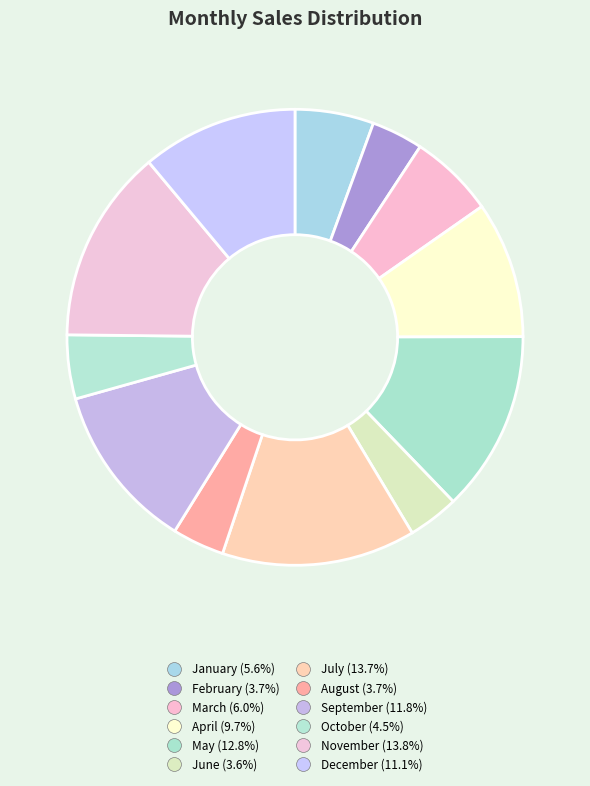

How many slices are in this pie chart?

12